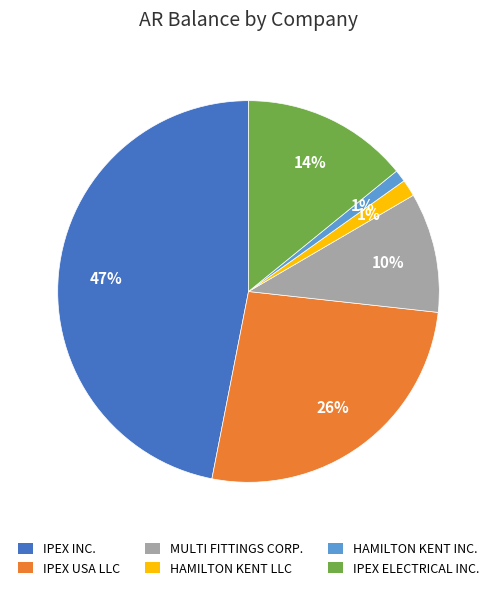

Between HAMILTON KENT LLC and IPEX ELECTRICAL INC., which is larger?

IPEX ELECTRICAL INC.